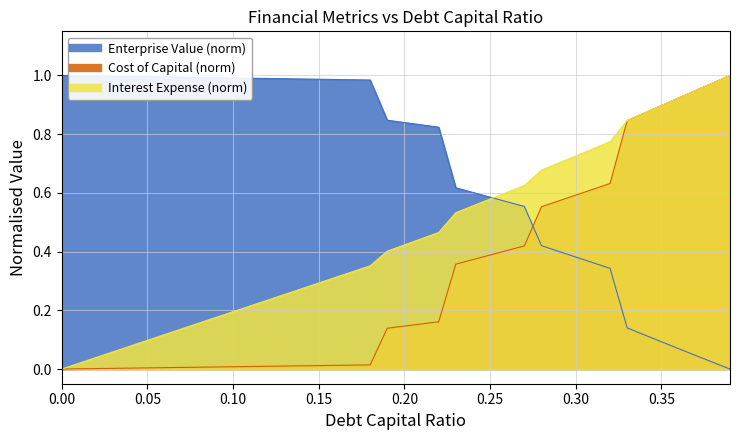

True or false: enterprise_value and cost_capital cross at least once.

True